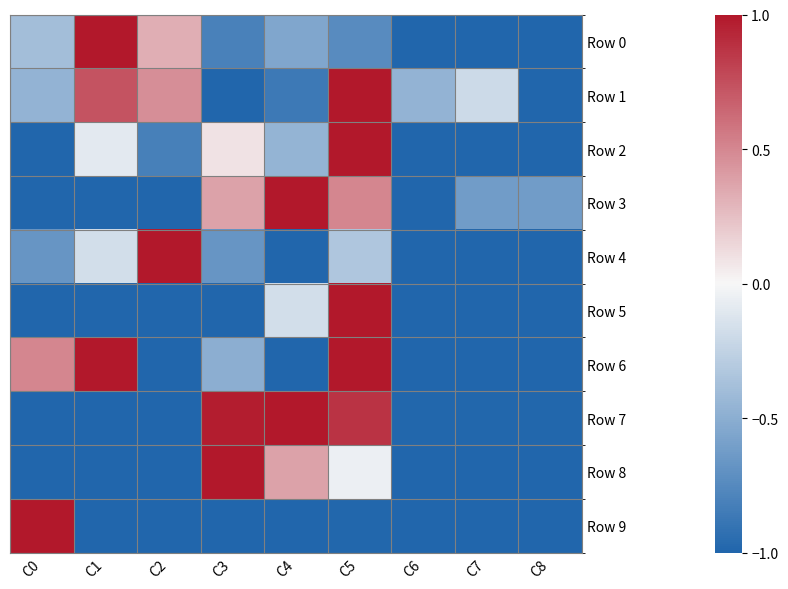

Which series has the largest range (max minus min)?

Row 0